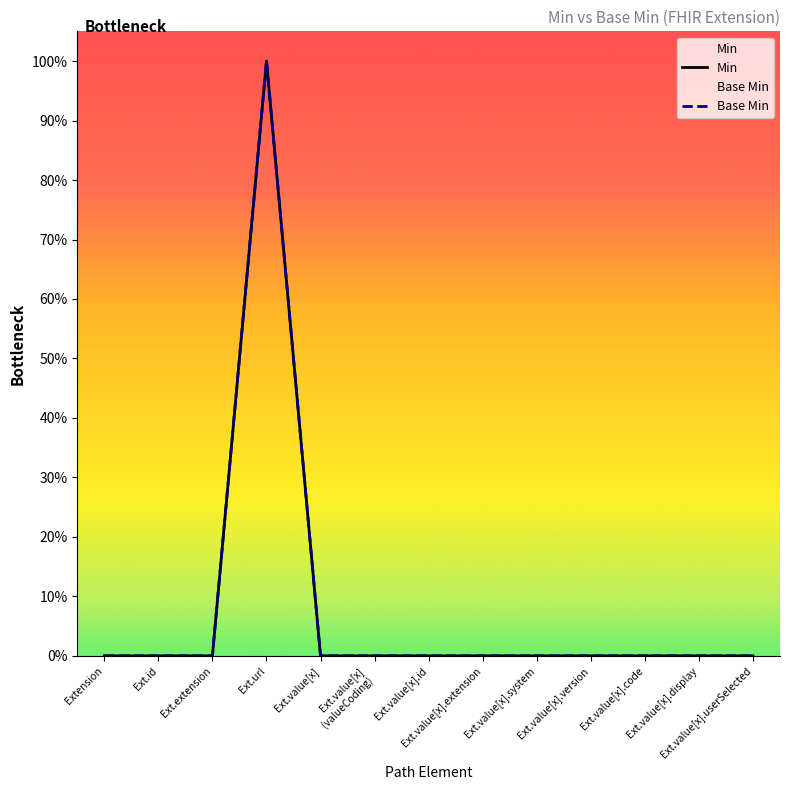

True or false: Min and Base Min intersect in this chart.

False